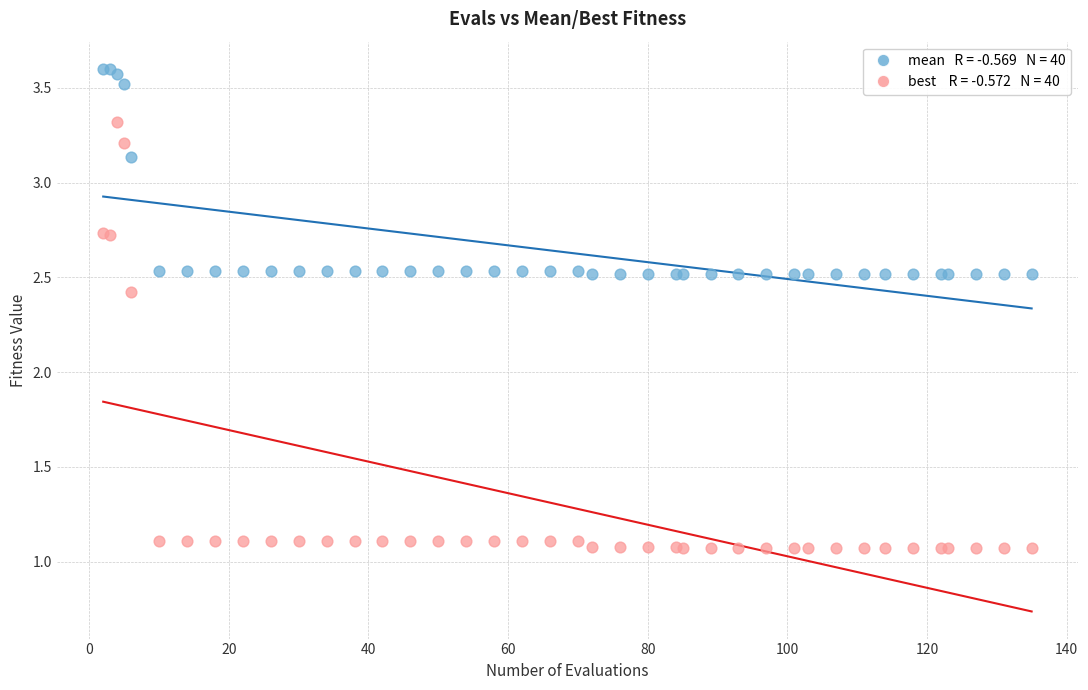

Across all series, what Y value is closest to 2?

2.4